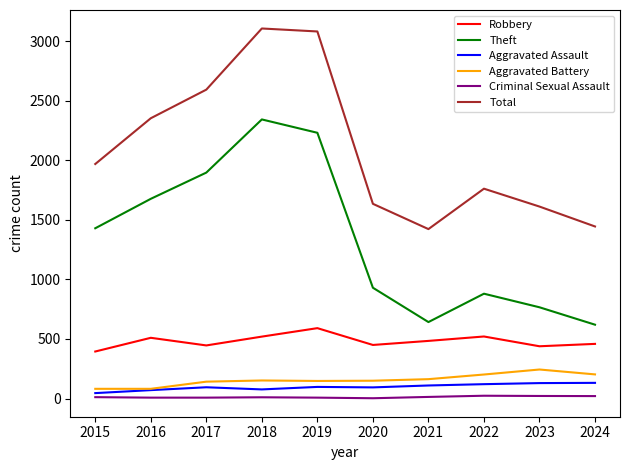

The Robbery series shows 510 at 2016. True or false?

True